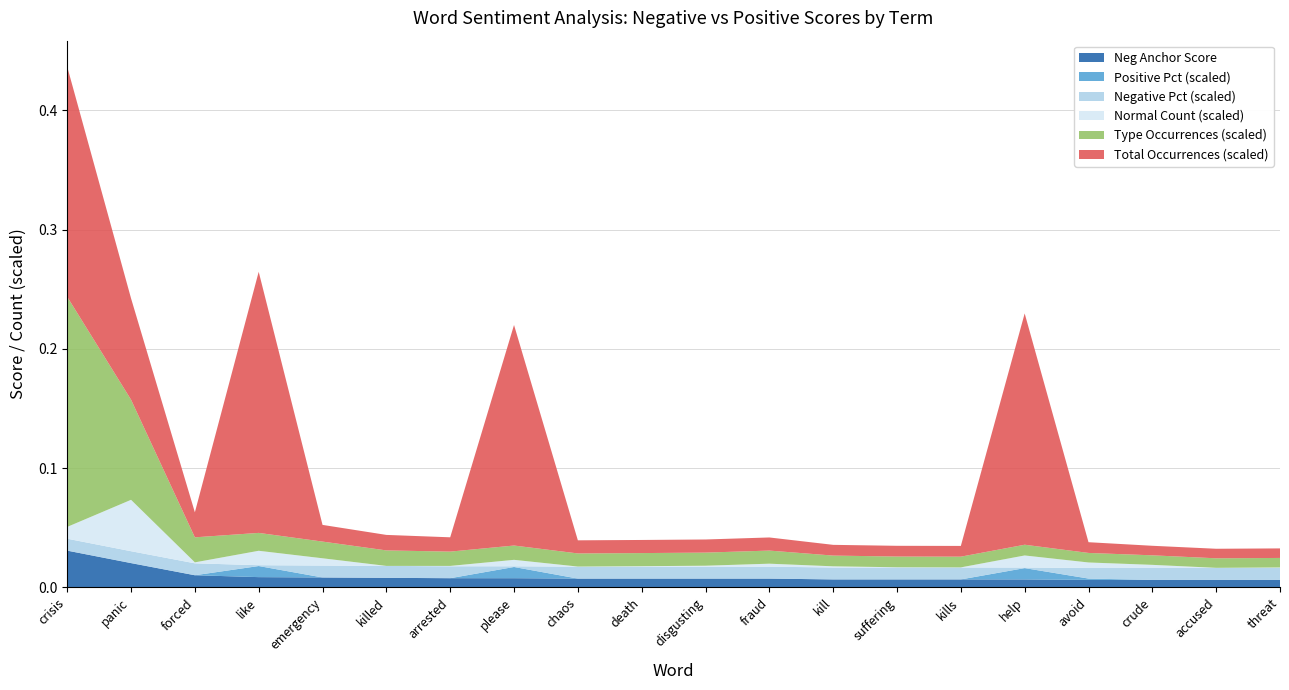

Reading left to right, extract all data points from this chart.

negative anchor score: crisis=0.0	panic=0.0	forced=0.0	like=0.0	emergency=0.0	killed=0.0	arrested=0.0	please=0.0	chaos=0.0	death=0.0	disgusting=0.0	fraud=0.0	kill=0.0	suffering=0.0	kills=0.0	help=0.0	avoid=0.0	crude=0.0	accused=0.0	threat=0.0
type occurences: crisis=193.0	panic=84.0	forced=21.0	like=15.0	emergency=14.0	killed=13.0	arrested=12.0	please=12.0	chaos=11.0	death=11.0	disgusting=11.0	fraud=11.0	kill=9.0	suffering=9.0	kills=9.0	help=9.0	avoid=8.0	crude=8.0	accused=8.0	threat=8.0
total occurences: crisis=193.0	panic=85.0	forced=21.0	like=219.0	emergency=14.0	killed=13.0	arrested=12.0	please=185.0	chaos=11.0	death=11.0	disgusting=11.0	fraud=11.0	kill=9.0	suffering=9.0	kills=9.0	help=194.0	avoid=9.0	crude=8.0	accused=8.0	threat=8.0
normal count: crisis=99.0	panic=431.0	forced=8.0	like=121.0	emergency=61.0	killed=0.0	arrested=3.0	please=54.0	chaos=1.0	death=4.0	disgusting=8.0	fraud=25.0	kill=10.0	suffering=2.0	kills=1.0	help=101.0	avoid=46.0	crude=26.0	accused=1.0	threat=4.0
negative pct: crisis=1.0	panic=1.0	forced=1.0	like=0.1	emergency=1.0	killed=1.0	arrested=1.0	please=0.1	chaos=1.0	death=1.0	disgusting=1.0	fraud=1.0	kill=1.0	suffering=1.0	kills=1.0	help=0.1	avoid=0.9	crude=1.0	accused=1.0	threat=1.0
positive pct: crisis=0.0	panic=0.0	forced=0.0	like=0.9	emergency=0.0	killed=0.0	arrested=0.0	please=0.9	chaos=0.0	death=0.0	disgusting=0.0	fraud=0.0	kill=0.0	suffering=0.0	kills=0.0	help=0.9	avoid=0.1	crude=0.0	accused=0.0	threat=0.0